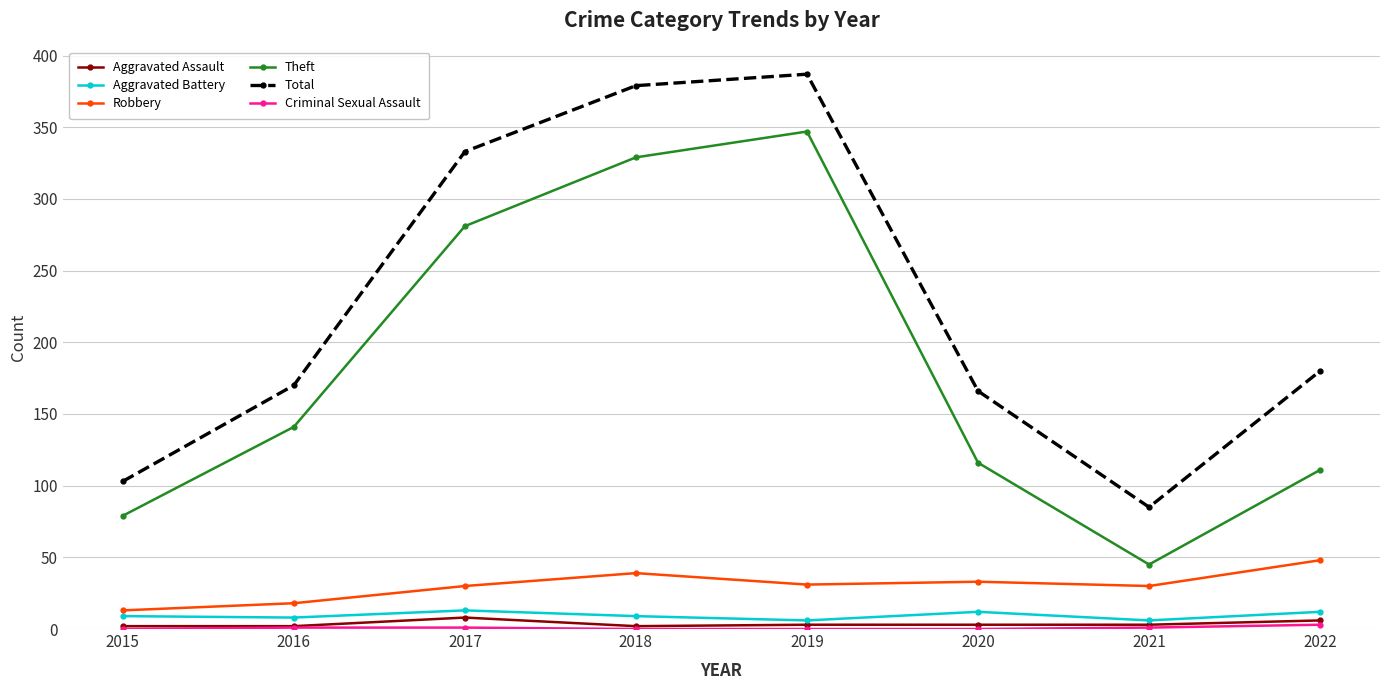

In Theft, how many points are higher than both neighbors (excluding endpoints)?

1